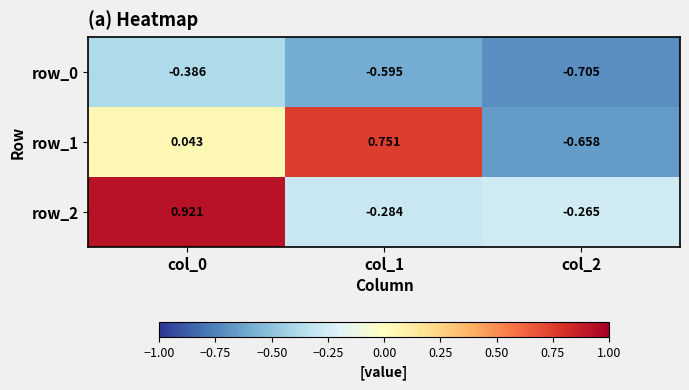

Which series has the largest total across all categories?

row_2